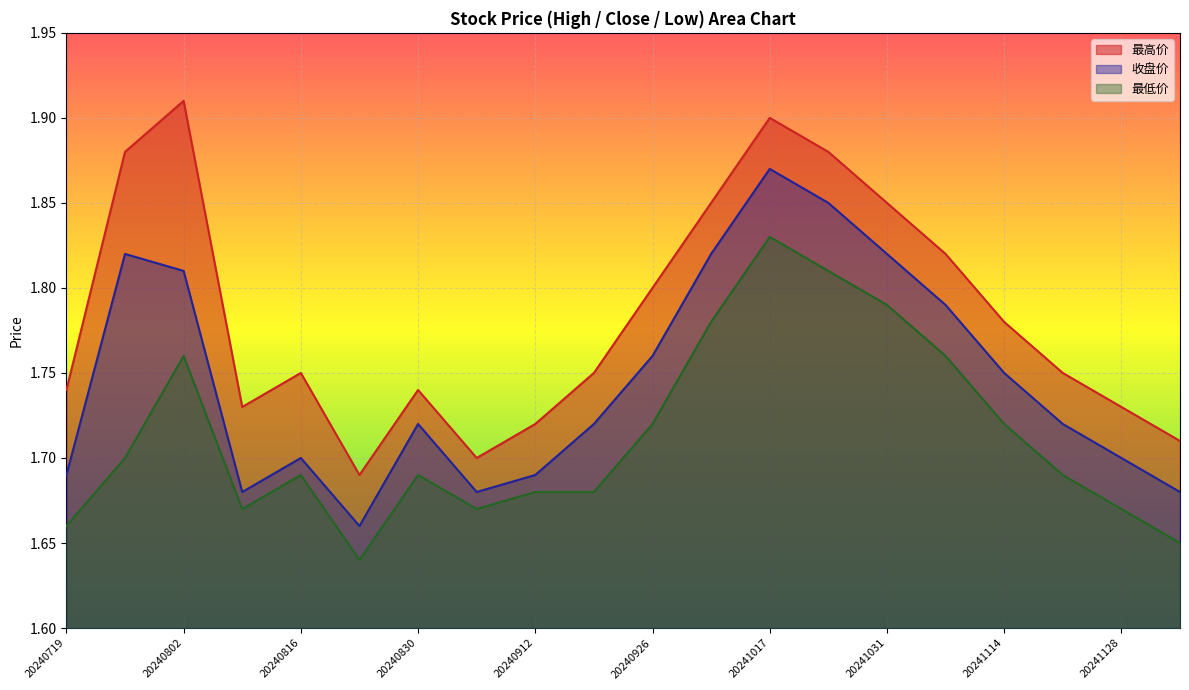

What is the sum of the 最低价 values at 20241114 and 20241010?

3.5